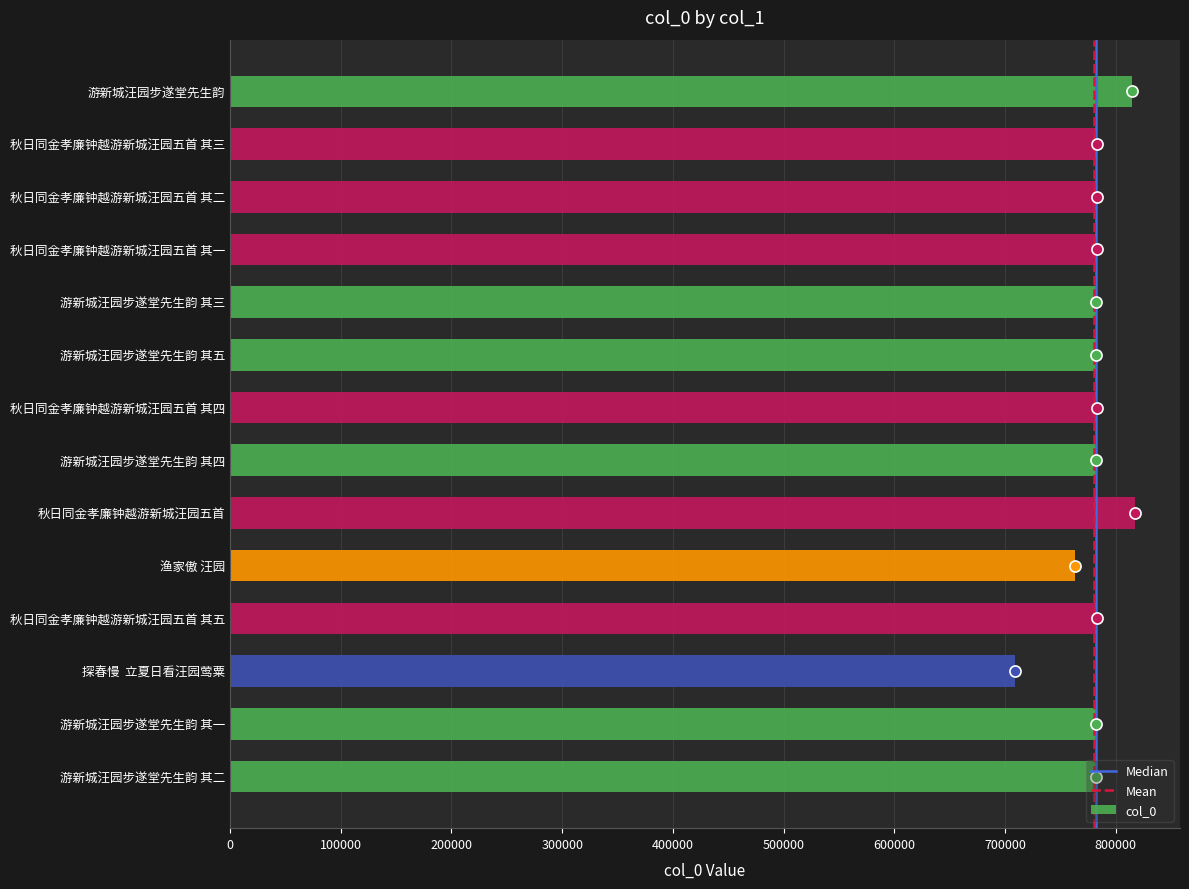

Are the bars grouped side by side (vs. stacked)?

No